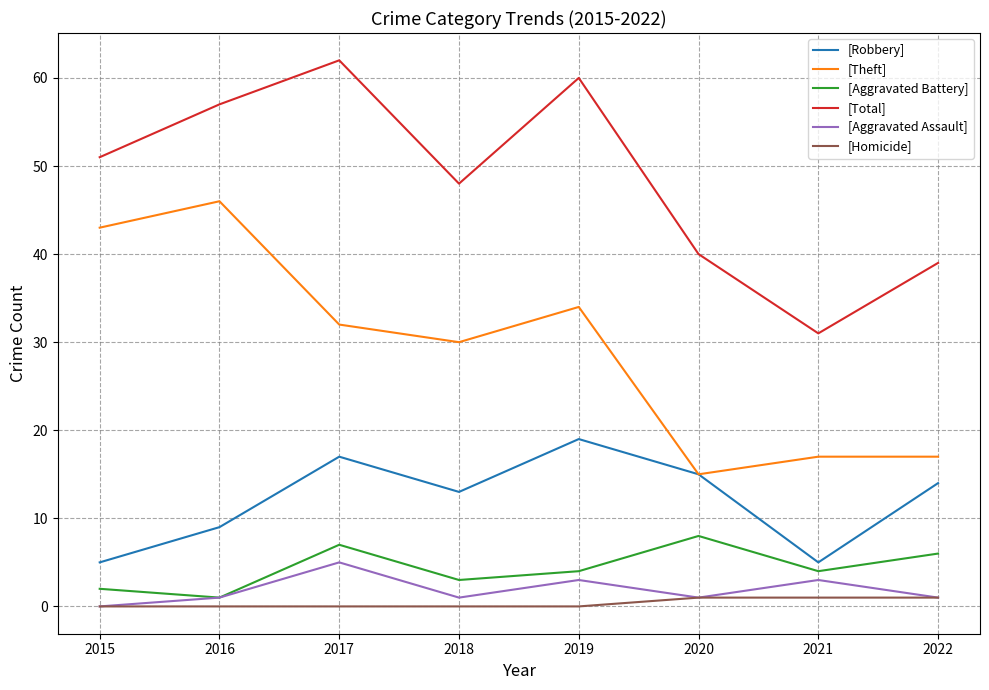

Between 2016 and 2021, which series saw the biggest shift?

[Theft]